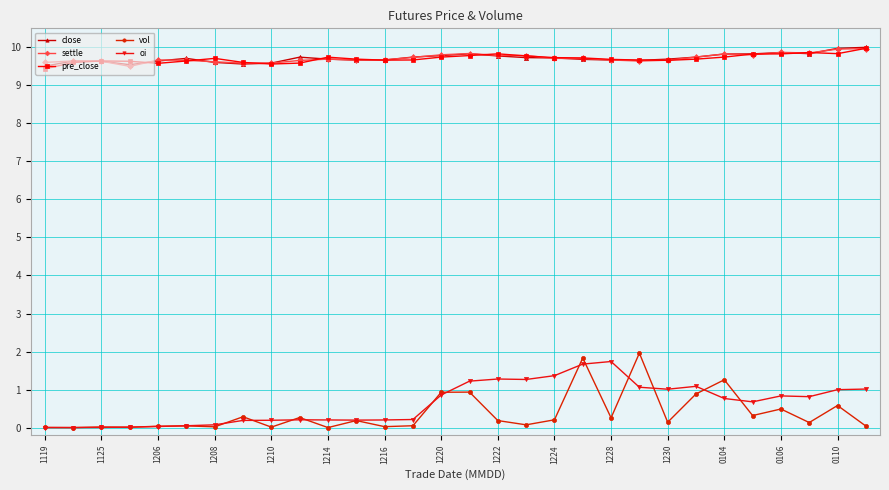

True or false: close has more than 1 points higher than both neighbors.

True